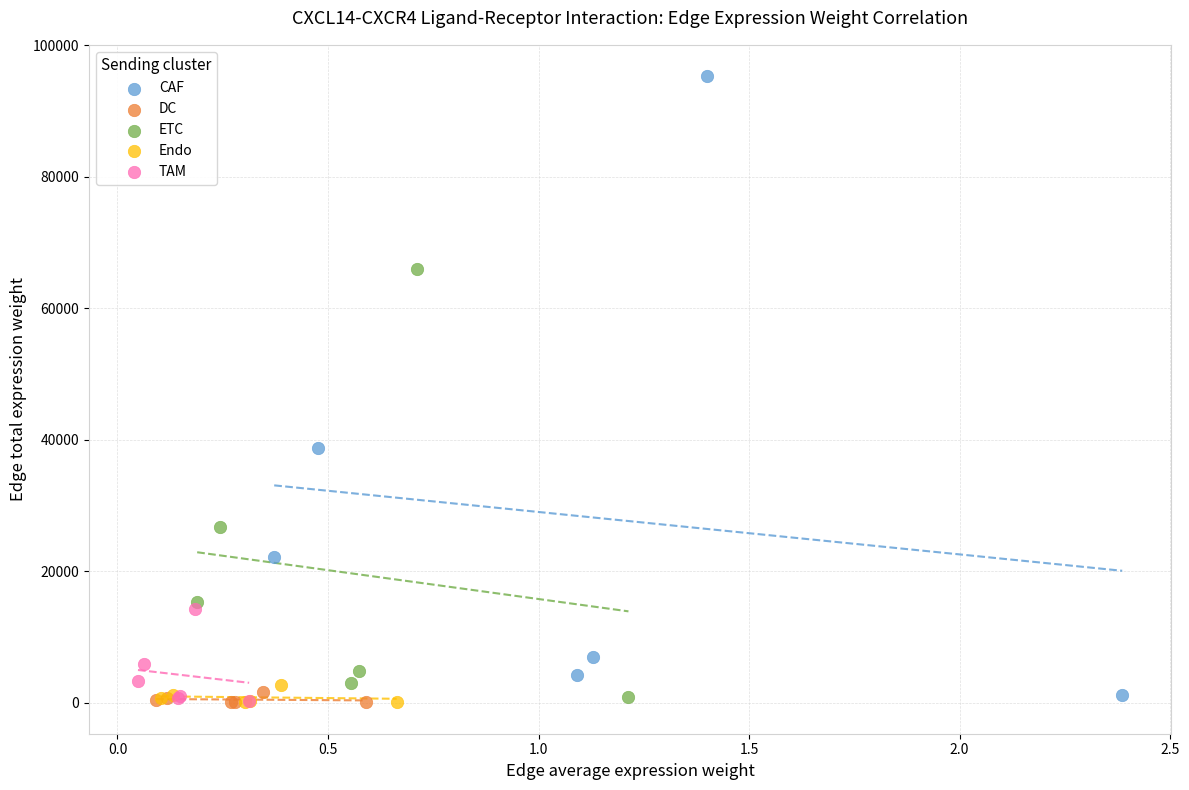

Which series has the largest Y range (max minus min)?

CAF